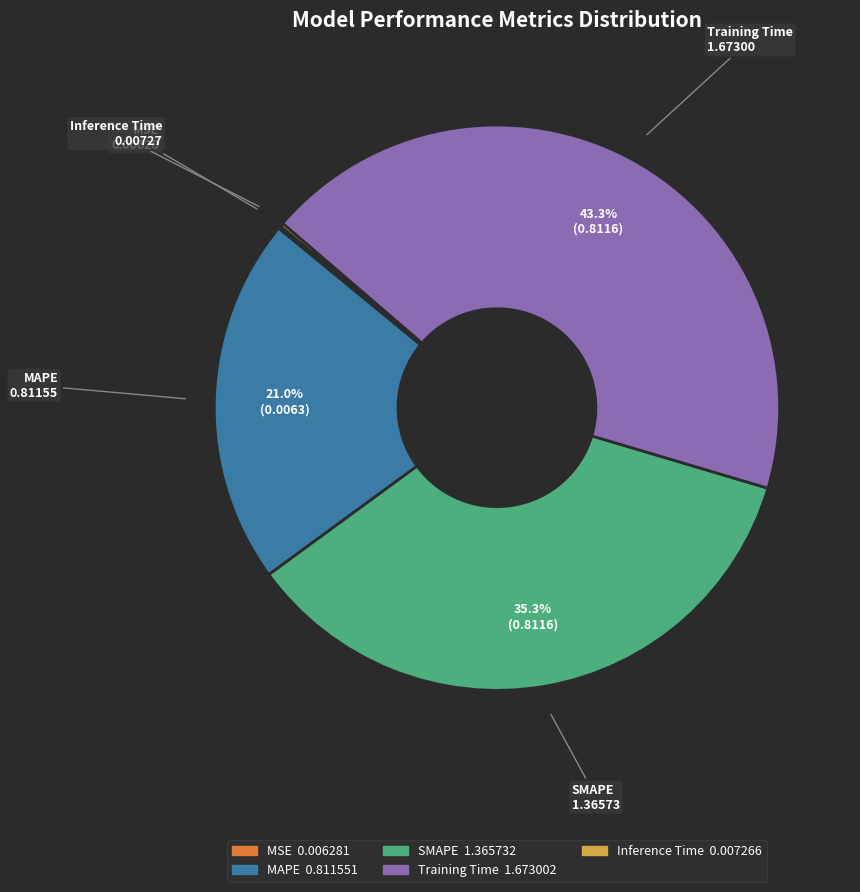

Which slice is the largest?

Training Time